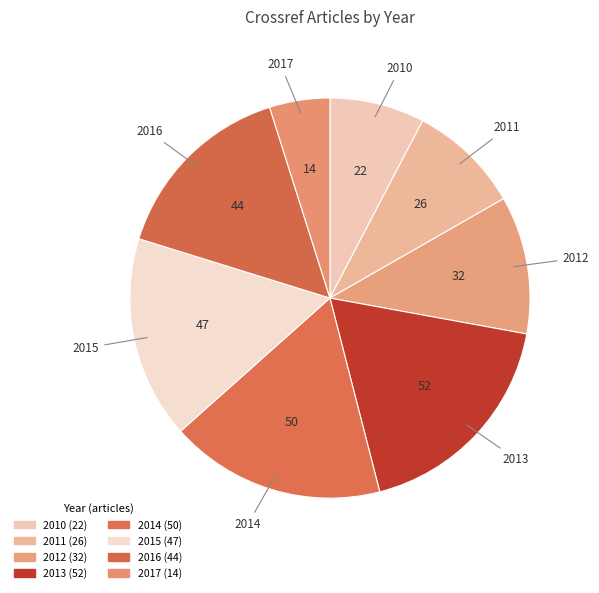

True or false: 2015 accounts for 16% of the total.

True